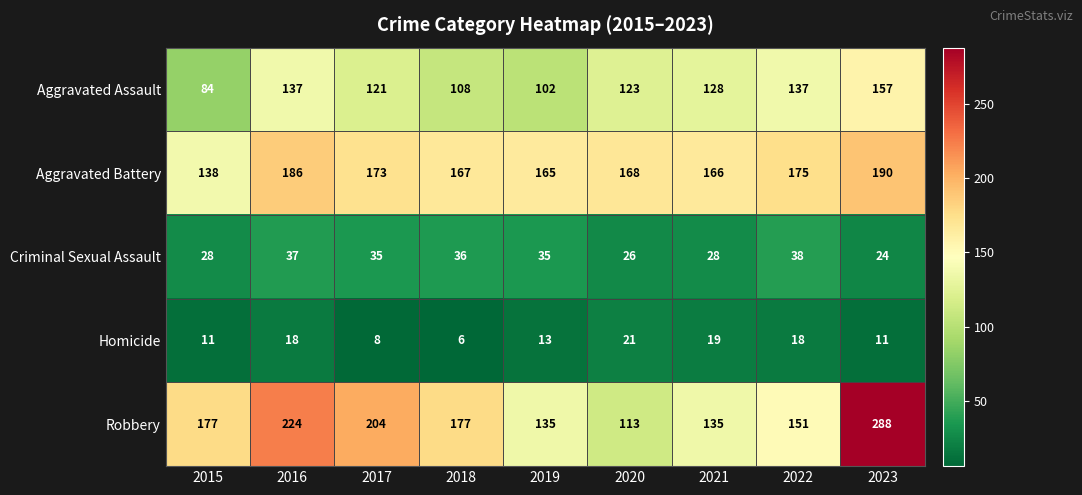

Which series has the largest total across all categories?

Robbery